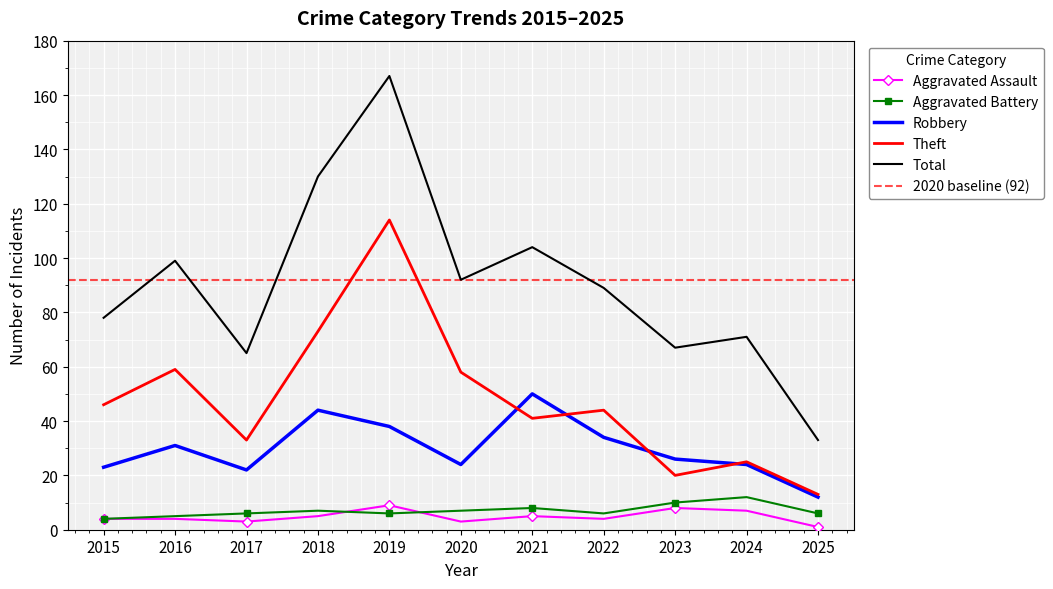

Is the value of Total at 2019 greater than the value of Aggravated Assault at 2015?

Yes